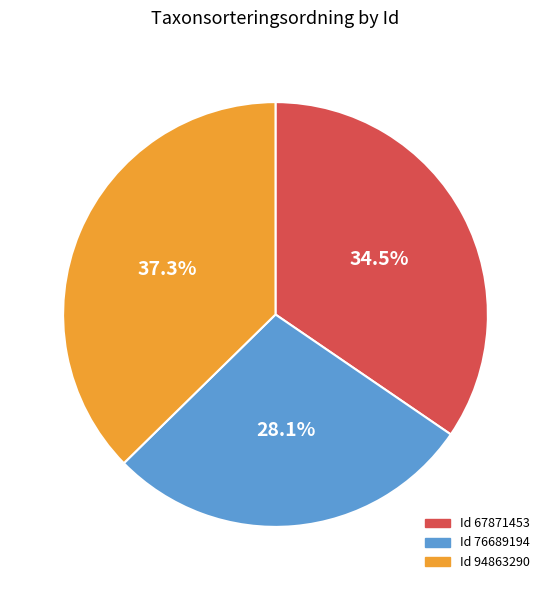

To the nearest percent, what is the difference between the largest and smallest slice percentages?

9%